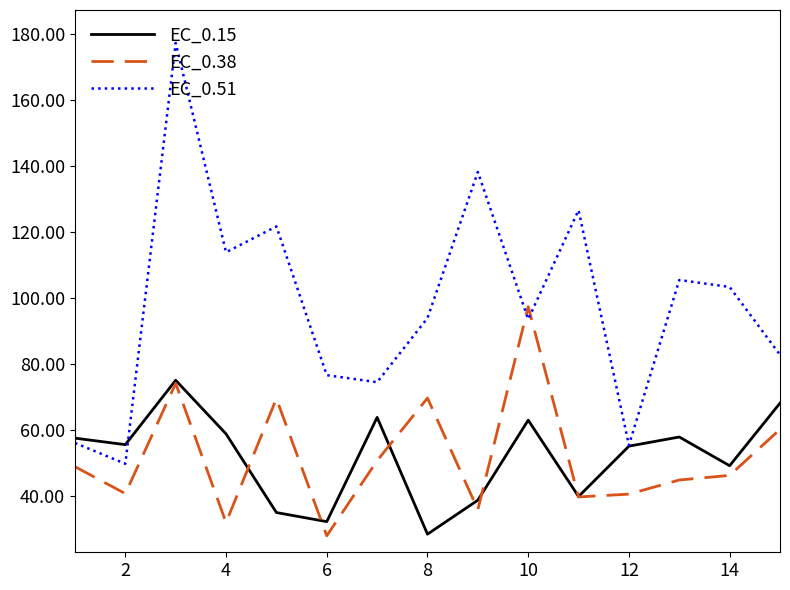

List the series in order of their peak value, highest first.

EC_0.51, EC_0.38, EC_0.15